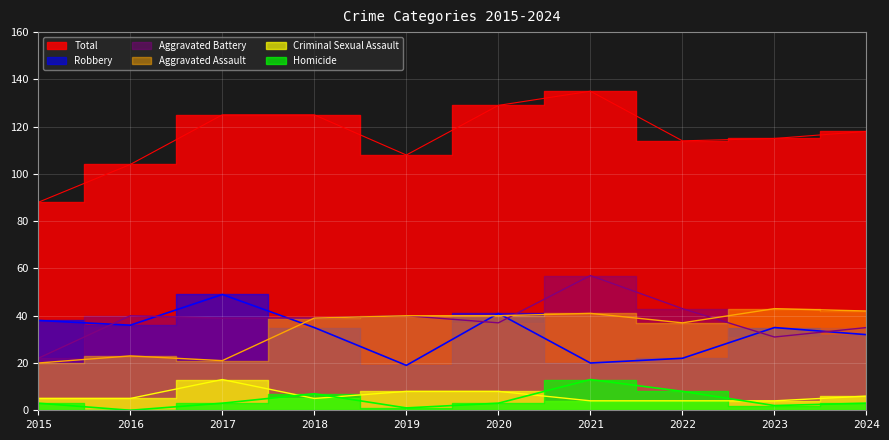

What is the spread (max minus min) of values at 2020?

126